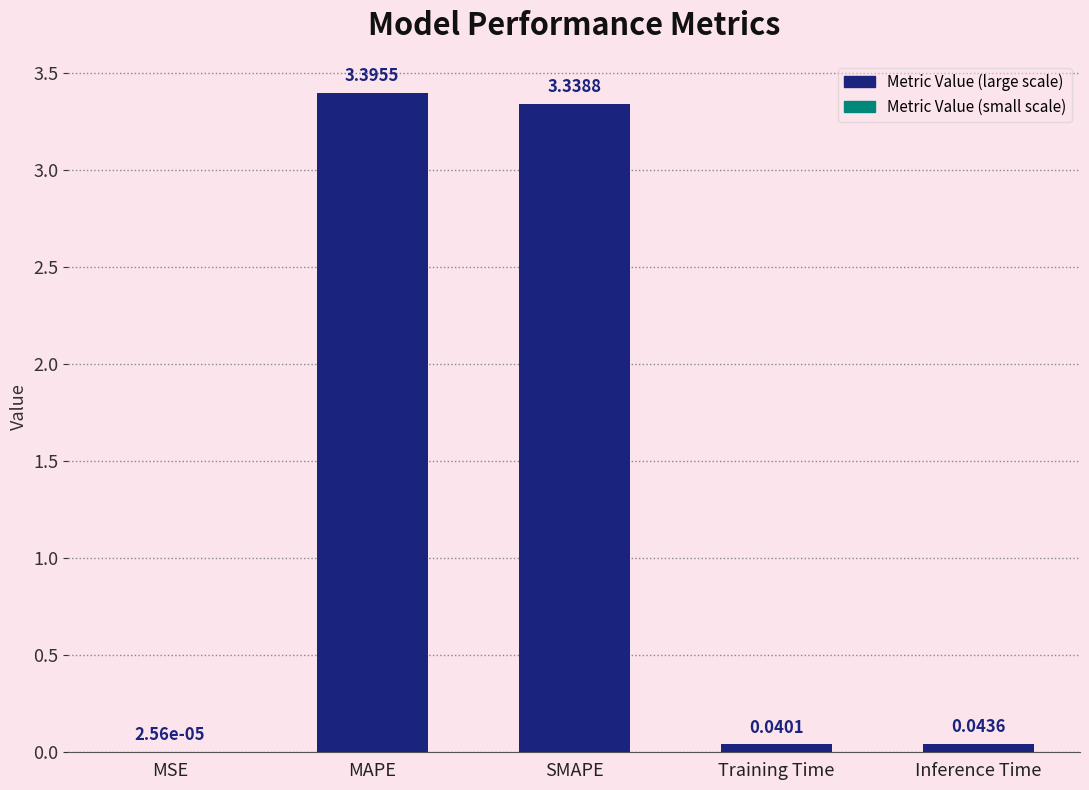

Which category has the highest value across all series?

MAPE